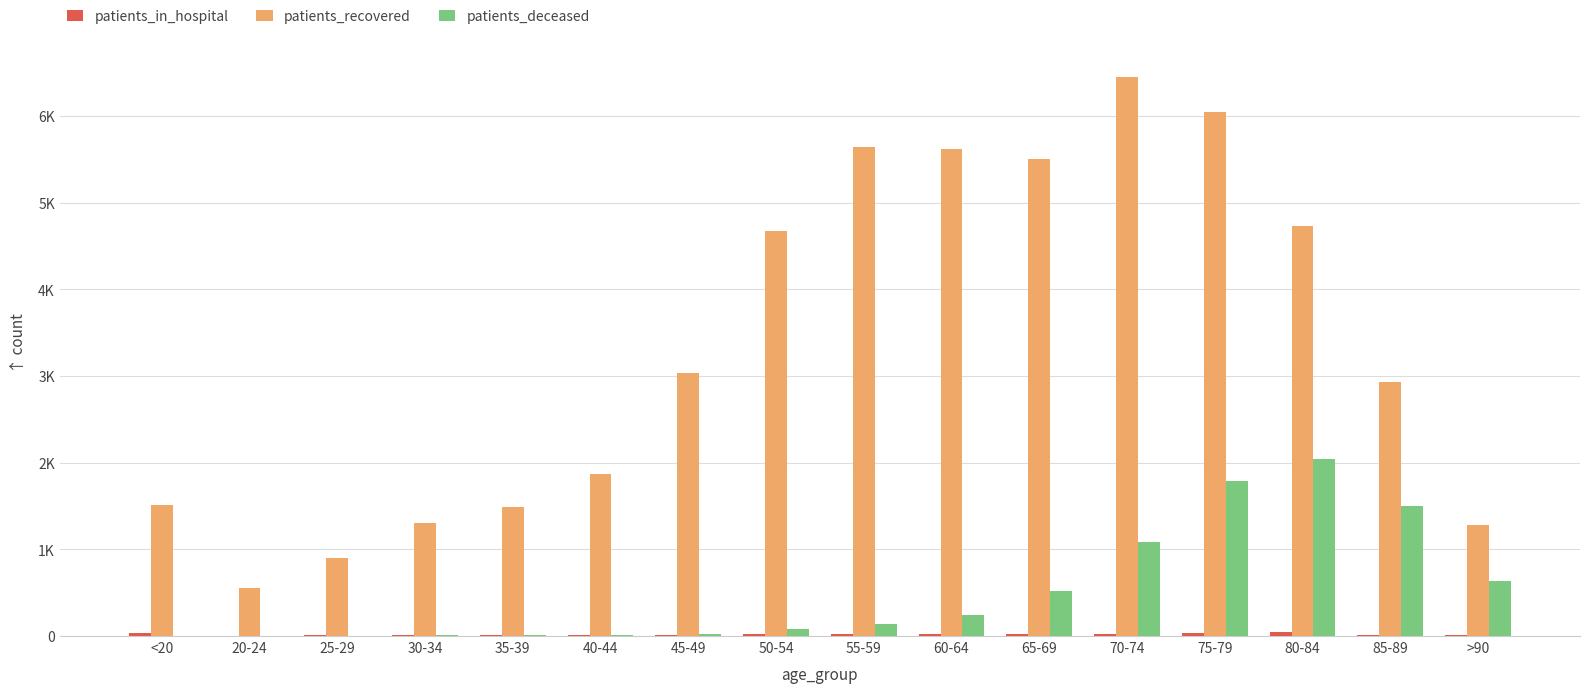

Reading left to right, what are all the values shown in this chart?

patients_in_hospital: 35	2	8	12	14	15	13	21	24	25	29	26	32	46	16	11
patients_recovered: 1517	552	905	1306	1493	1868	3031	4678	5641	5620	5499	6448	6047	4732	2925	1286
patients_deceased: 6	3	2	11	10	13	28	77	133	247	520	1090	1789	2047	1498	632